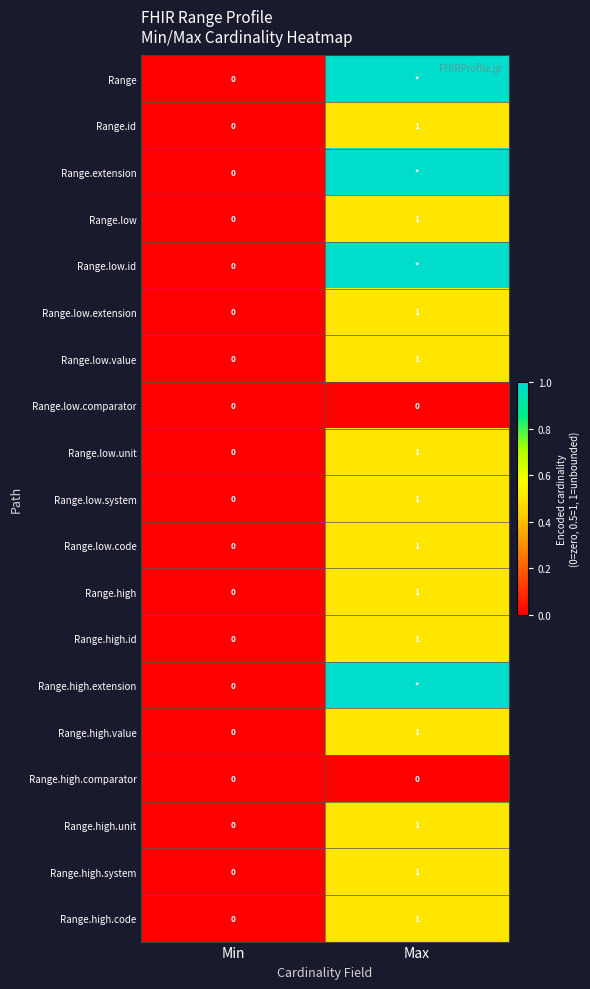

Which category has the lowest value in the Range.high.system series?

Min